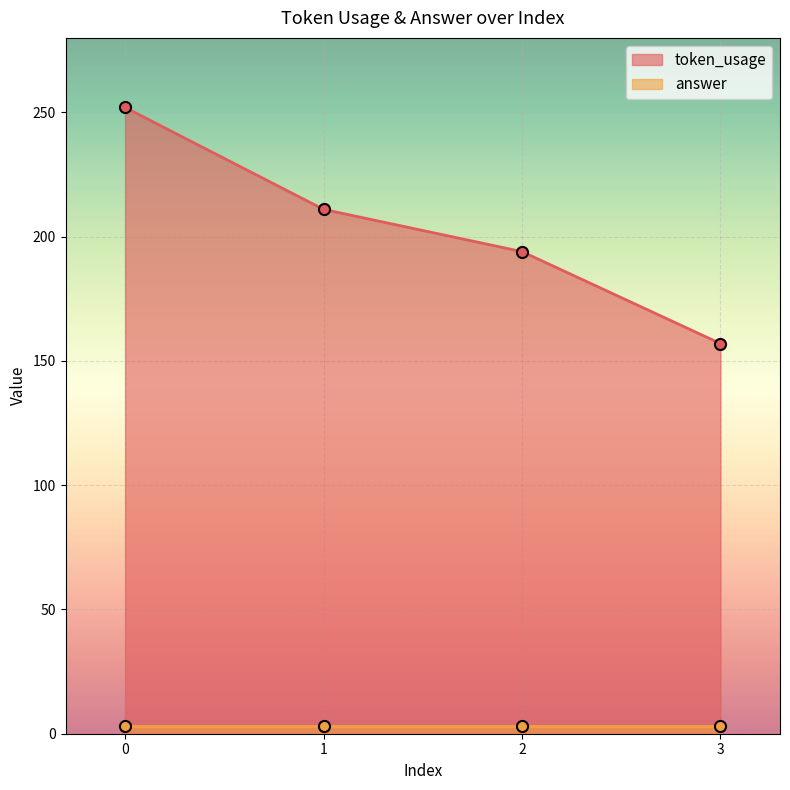

What is the maximum value for token_usage?

252